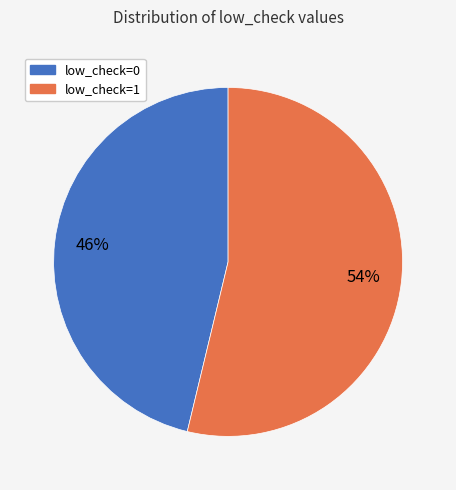

Does any single category account for the majority?

Yes